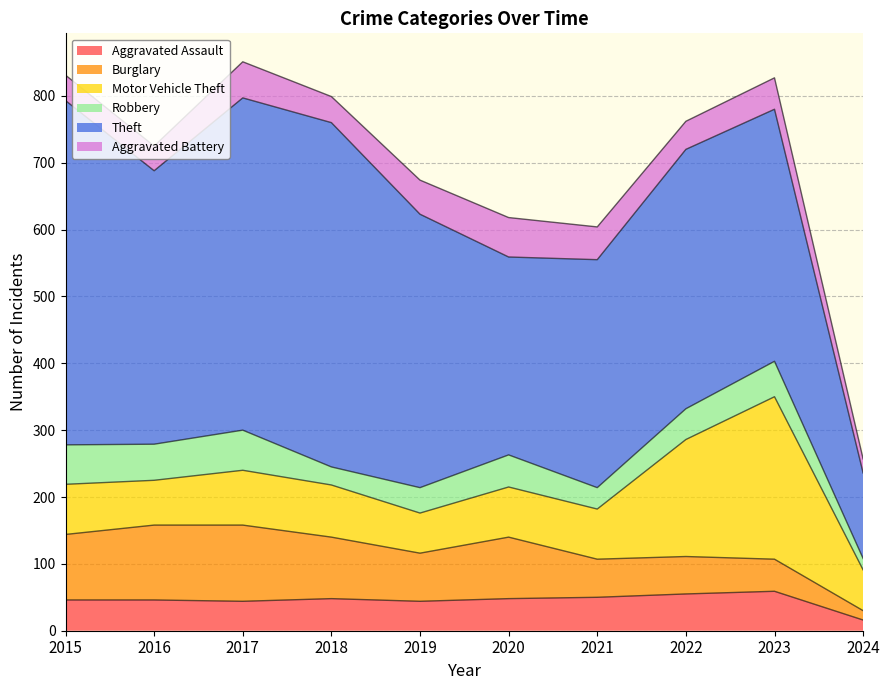

What is the spread (max minus min) of values at 2024?

114